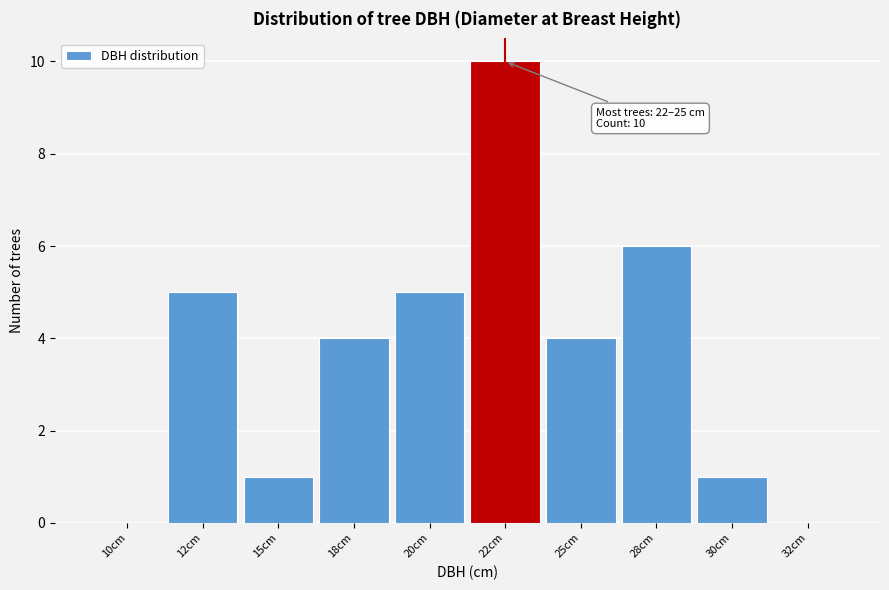

Reading left to right, extract all data points from this chart.

10cm=0	12cm=5	15cm=1	18cm=4	20cm=5	22cm=10	25cm=4	28cm=6	30cm=1	32cm=0